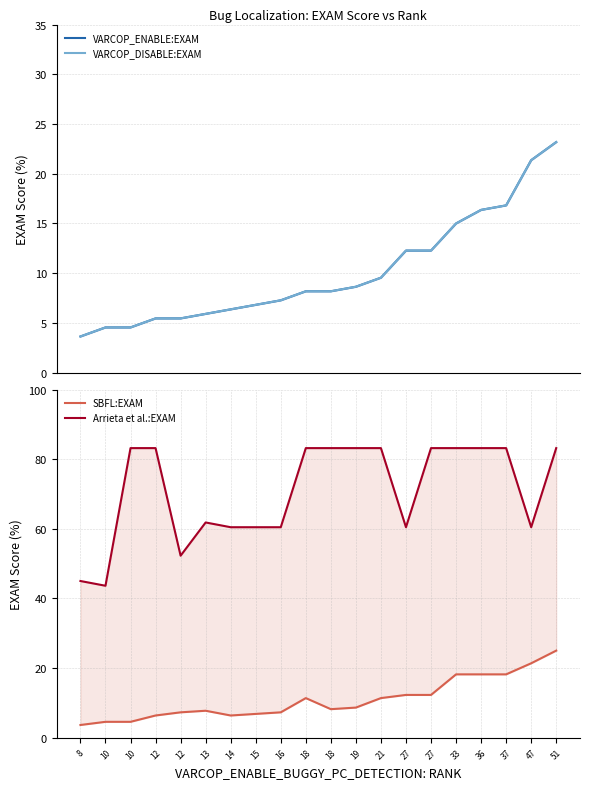

What is the difference between the maximum and second lowest values in the SBFL:EXAM series?

20.5